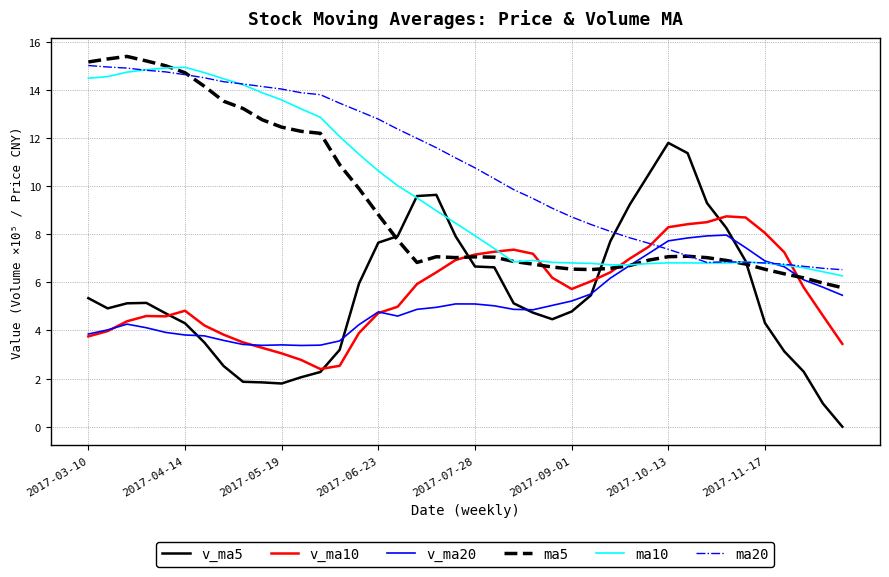

Which series has the largest range (max minus min)?

v_ma5